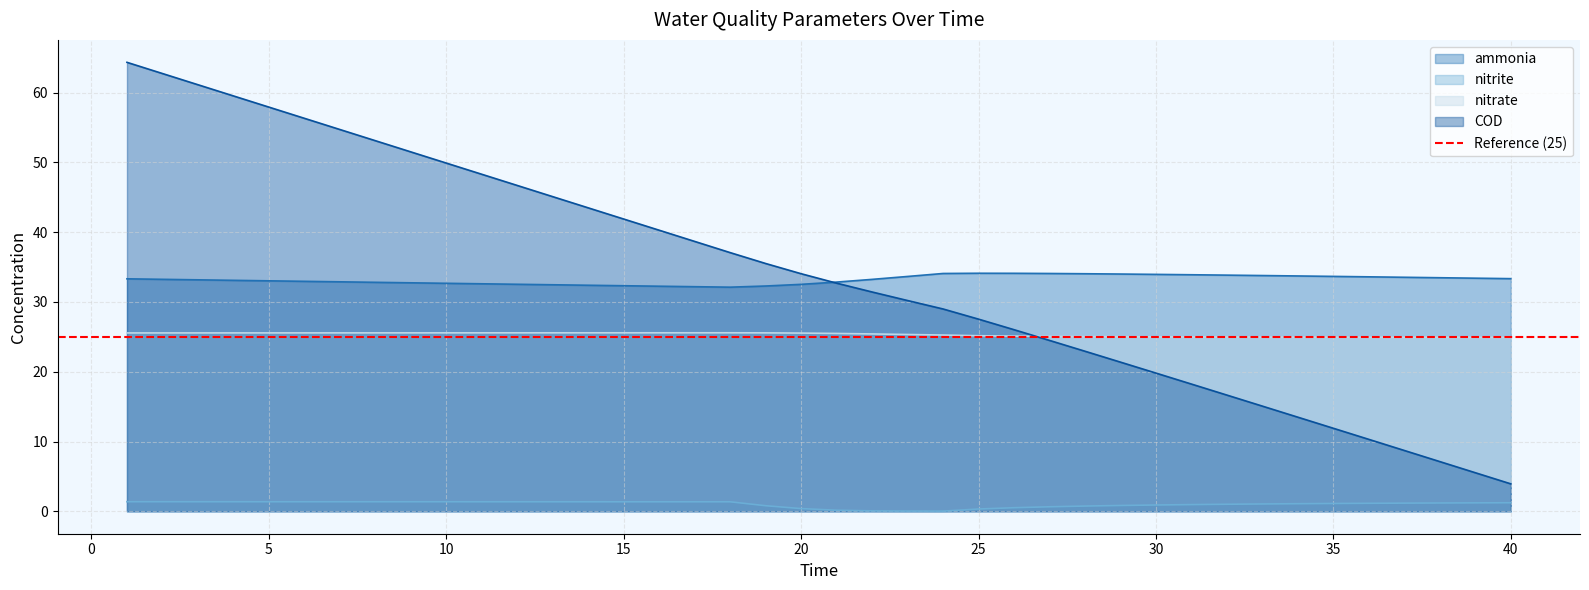

Between 23 and 5, which is larger?

23